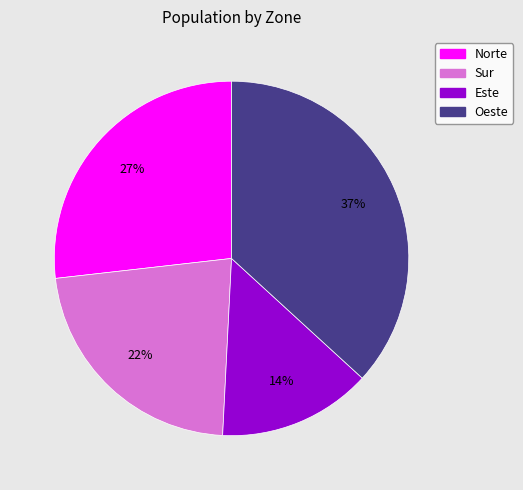

Combined, do Oeste and Norte account for over 50%?

Yes